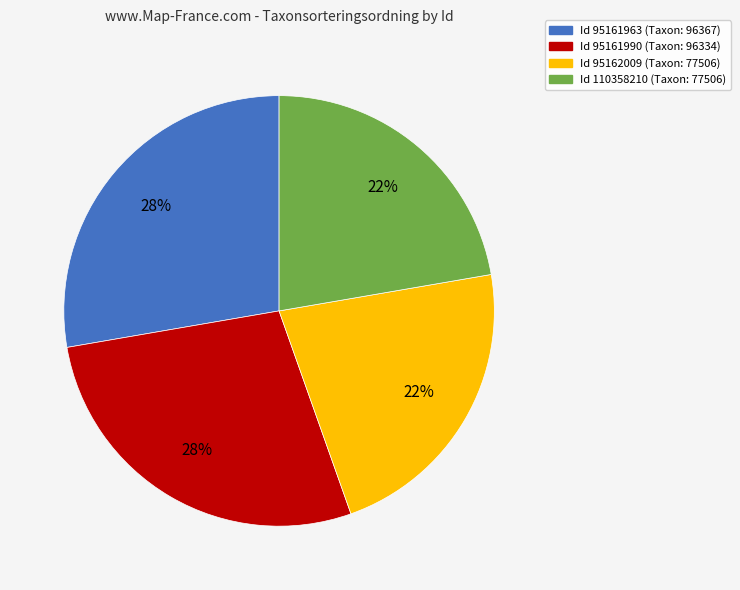

Is there a majority slice in this chart?

No